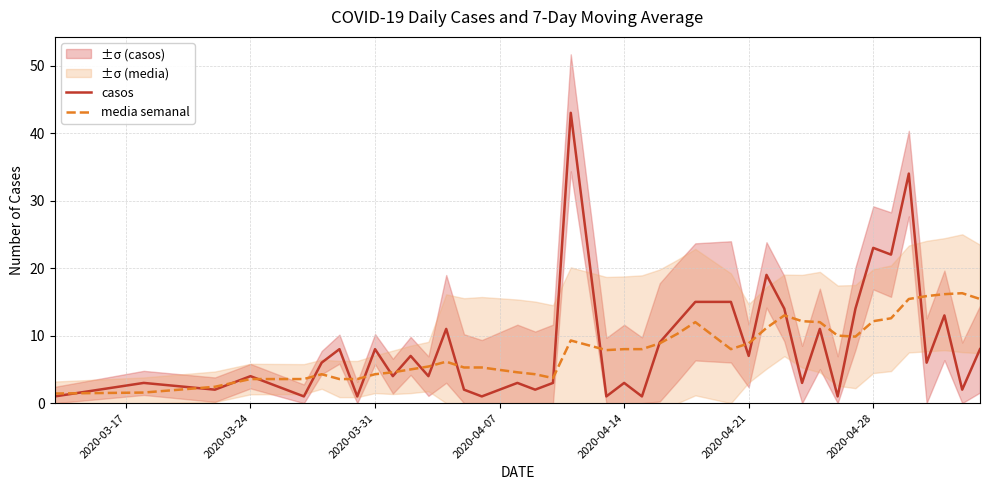

What is the minimum value for media semanal?

1.4